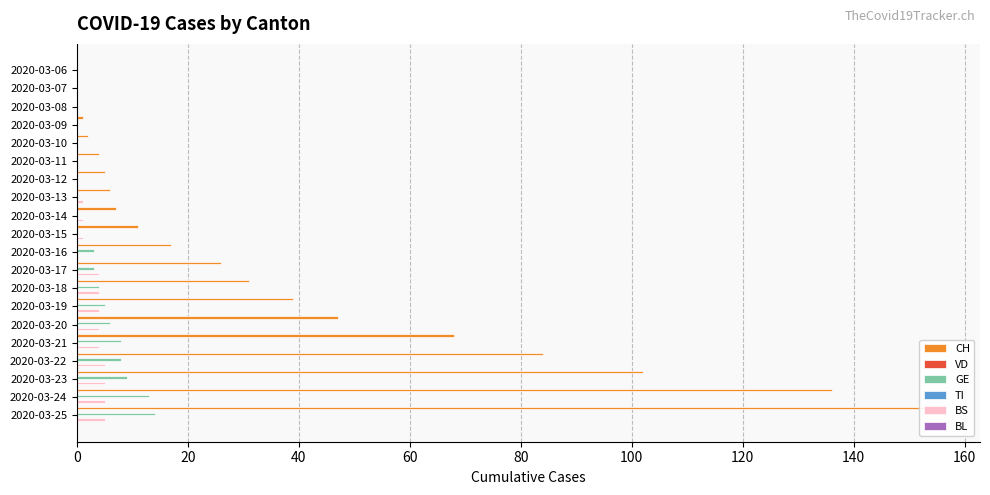

What is the difference between the second highest and second lowest values in the GE series?

13.0